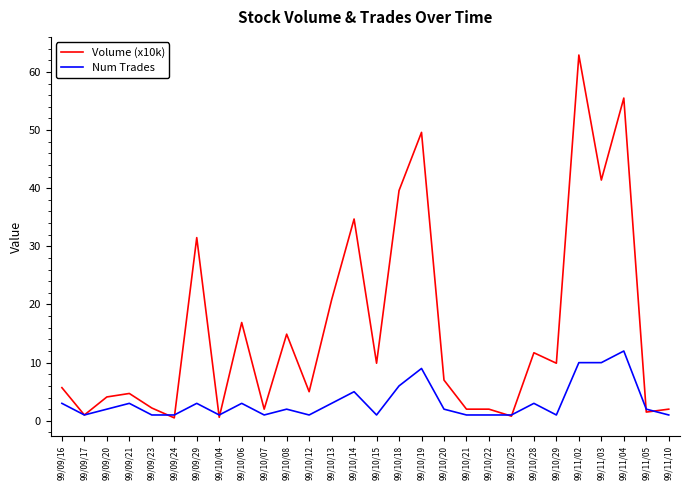

Between 99/10/18 and 99/10/25, which series saw the biggest shift?

Volume (x10k)